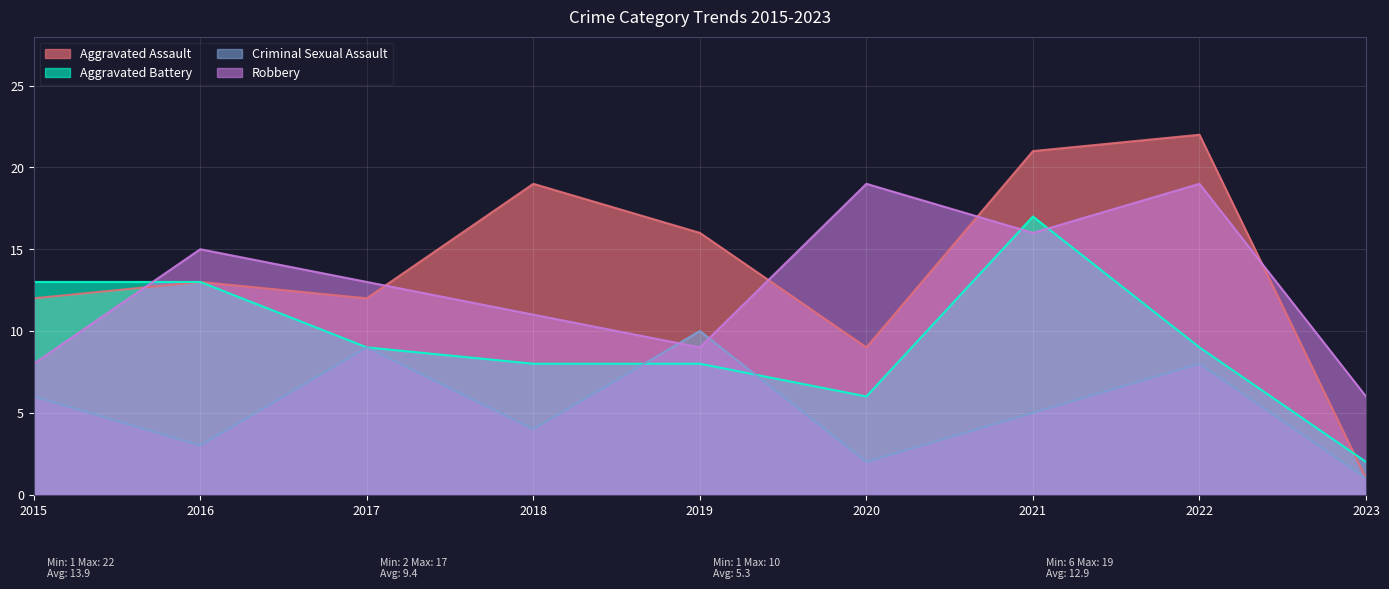

How many data points in Aggravated Assault are above 13?

4